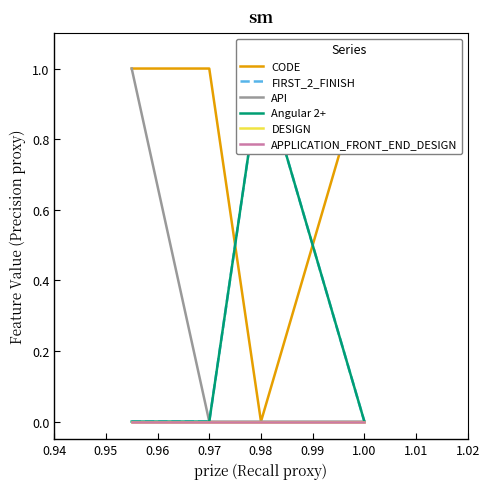

Is it true that CODE equals 1 at 0.95?

True